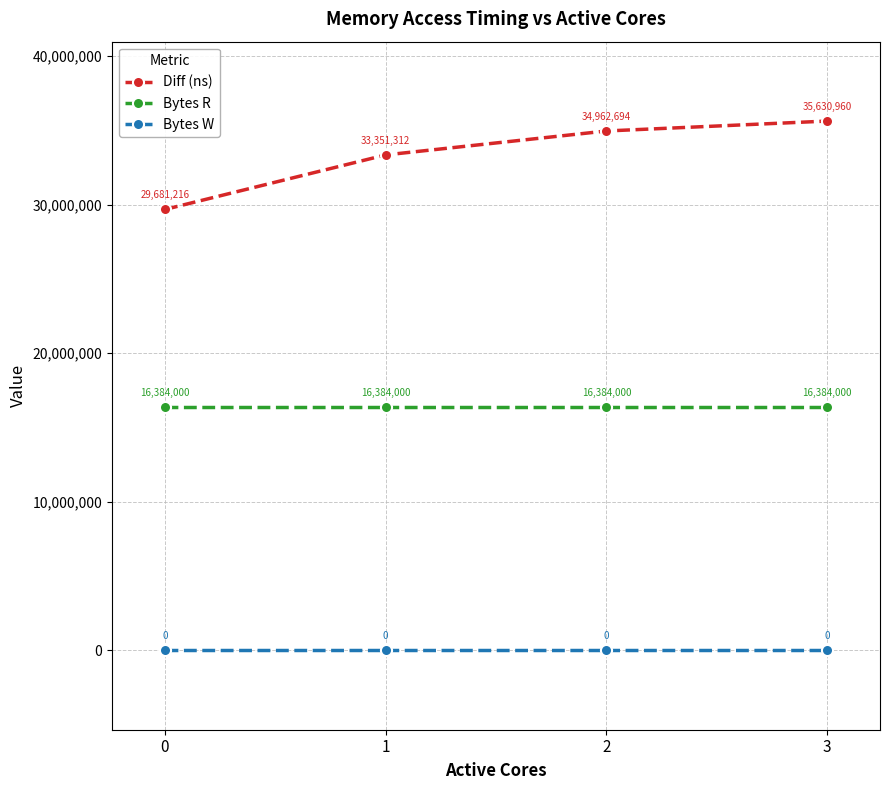

Does the chart have visible grid lines?

Yes